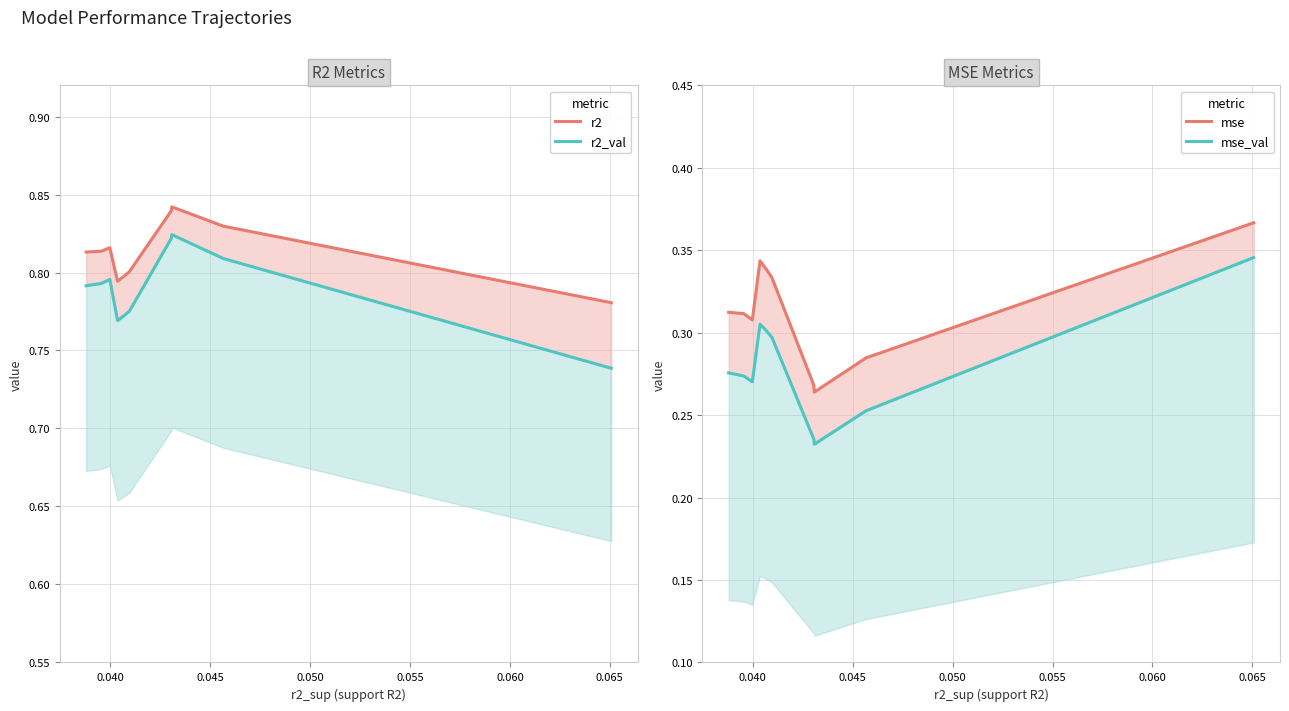

The value of mse_val at 0.050 is 0.3. True or false?

True